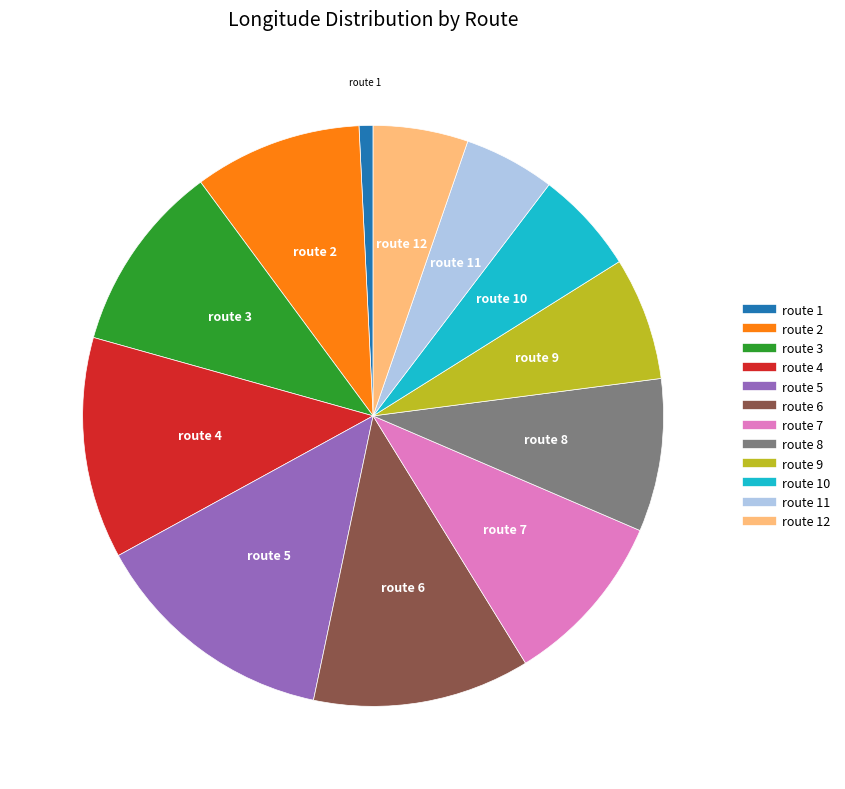

Is there any slice that represents more than half of the pie?

No